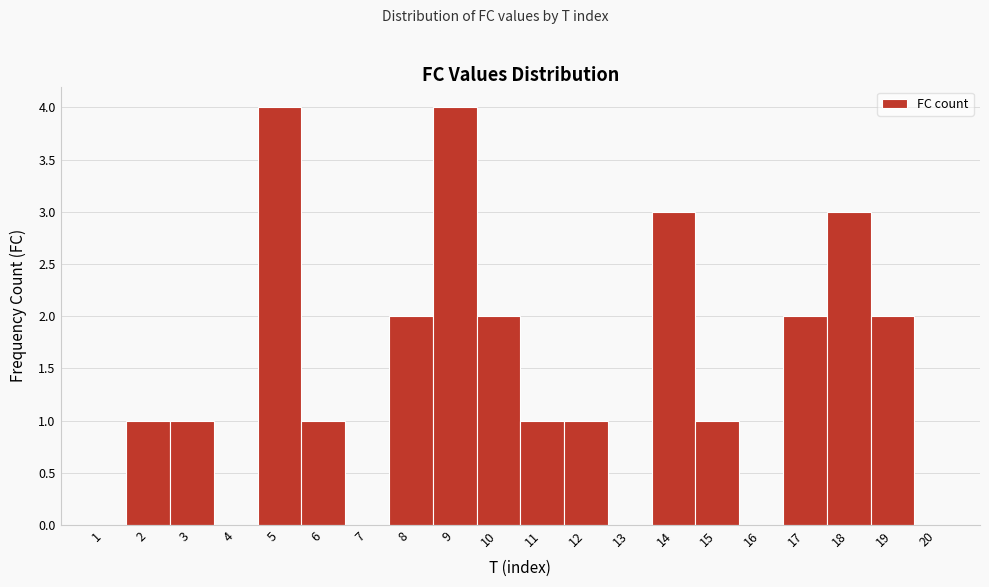

Reading left to right, transcribe this chart: for each bar, give the range it covers on the x-axis and its height. The values are not printed on the chart, so give them approximately, as read against the axis.

0.5 to 1.5: 0
1.5 to 2.5: 1
2.5 to 3.5: 1
3.5 to 4.5: 0
4.5 to 5.5: 4
5.5 to 6.5: 1
6.5 to 7.5: 0
7.5 to 8.5: 2
8.5 to 9.5: 4
9.5 to 10.5: 2
10.5 to 11.5: 1
11.5 to 12.5: 1
12.5 to 13.5: 0
13.5 to 14.5: 3
14.5 to 15.5: 1
15.5 to 16.5: 0
16.5 to 17.5: 2
17.5 to 18.5: 3
18.5 to 19.5: 2
19.5 to 20.5: 0